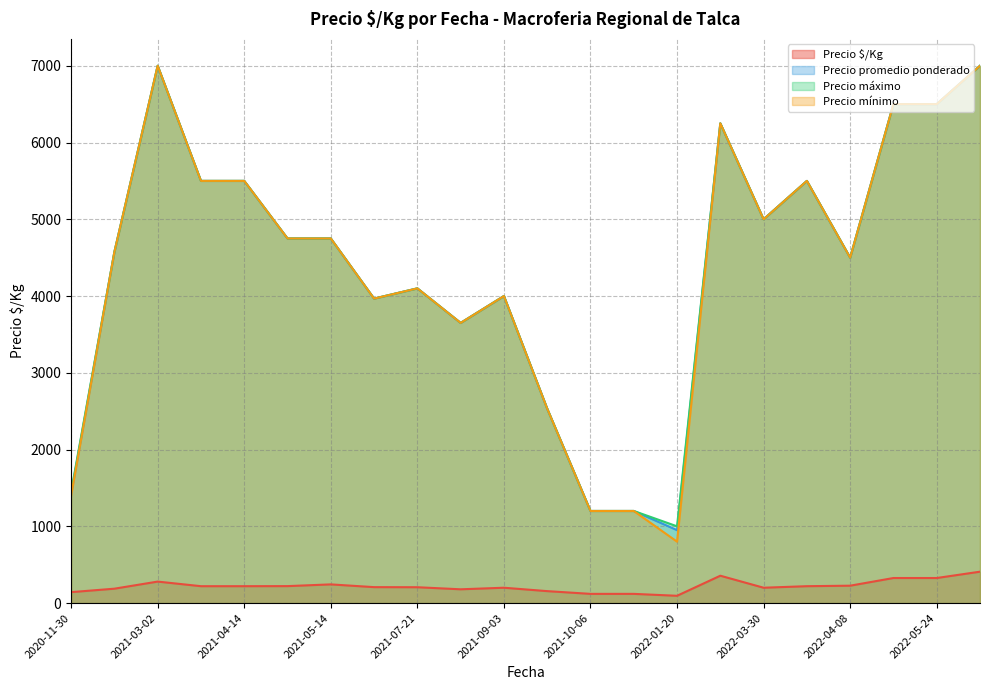

Which series changed the most between 2020-11-30 and 2021-08-02?

Precio mínimo